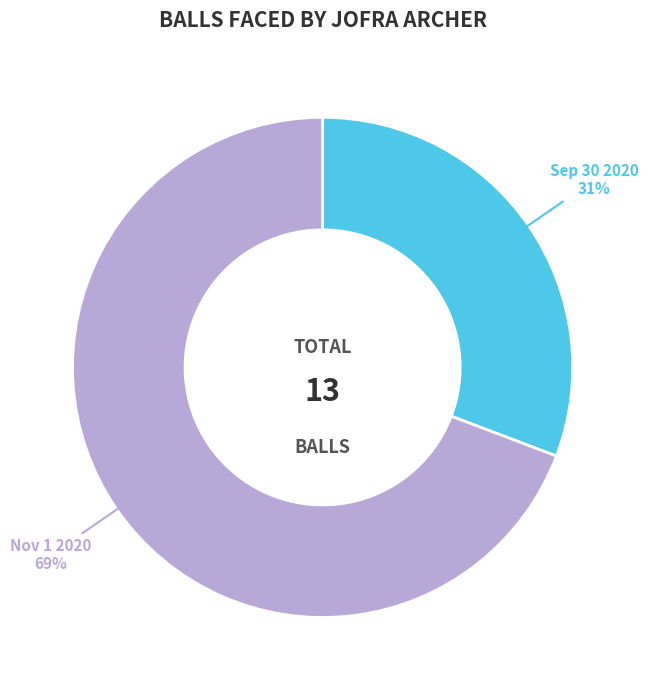

Which category has the smallest portion of the pie?

Sep 30 2020